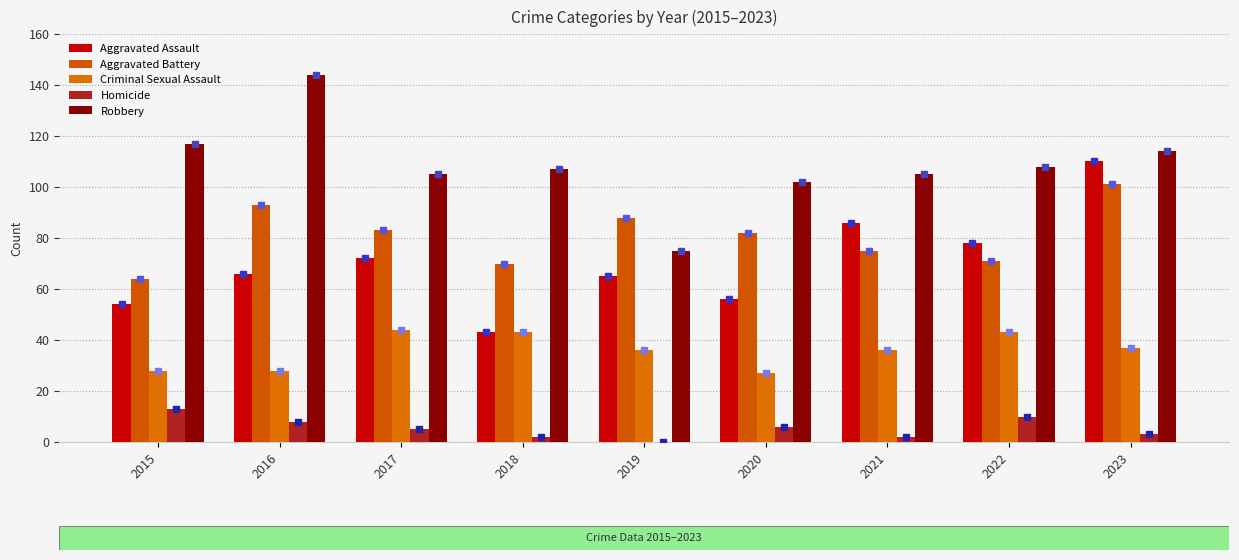

How many values in Homicide are above zero?

8